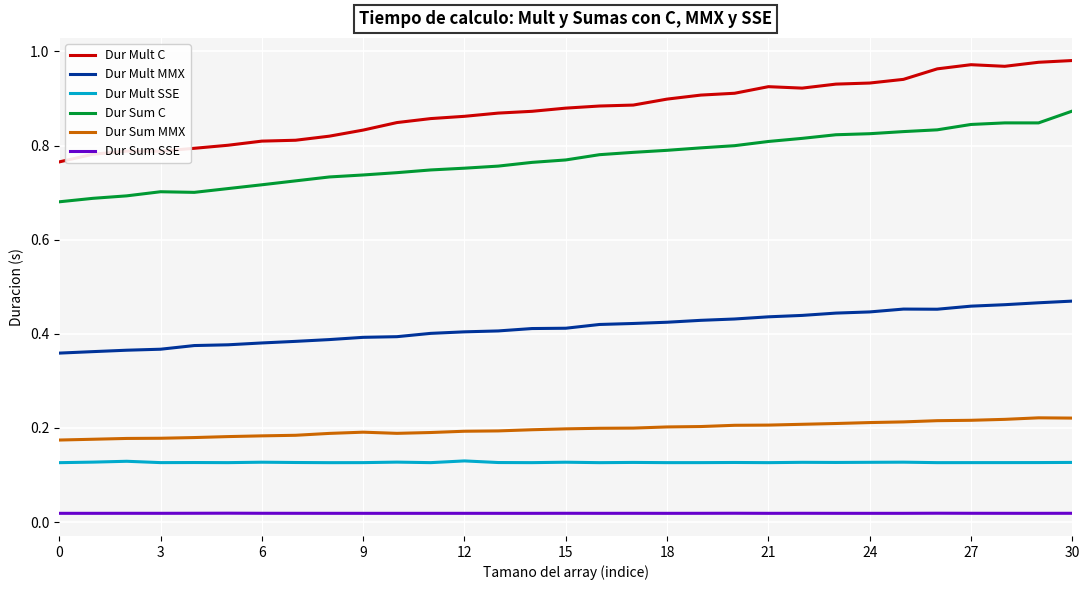

Which series has the largest total across all categories?

Dur Mult C